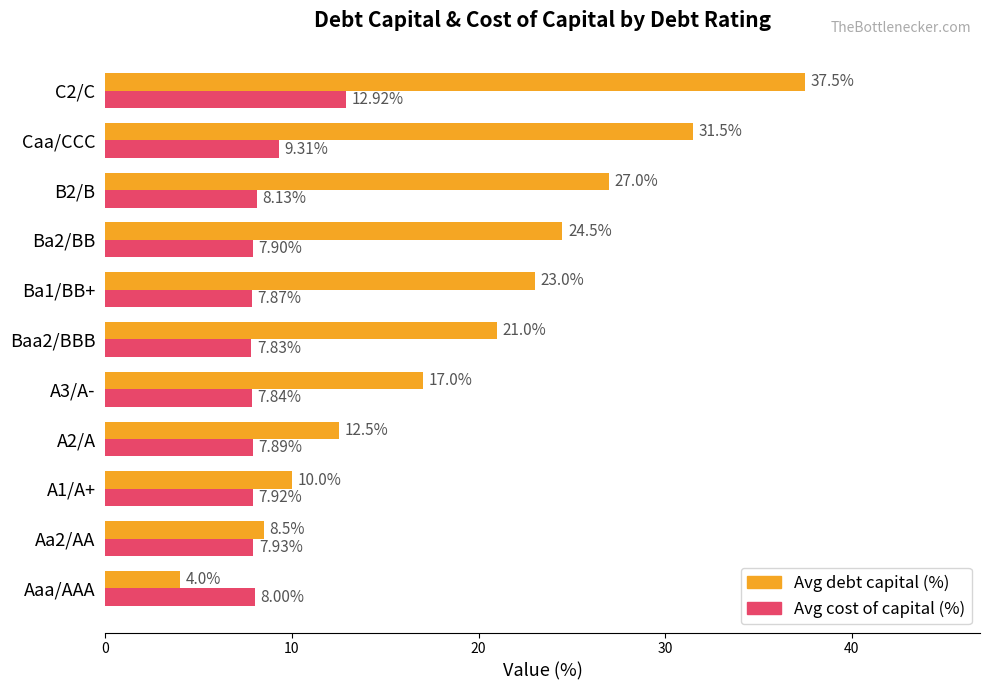

What is the difference between the highest and lowest values at Aaa/AAA?

4.0